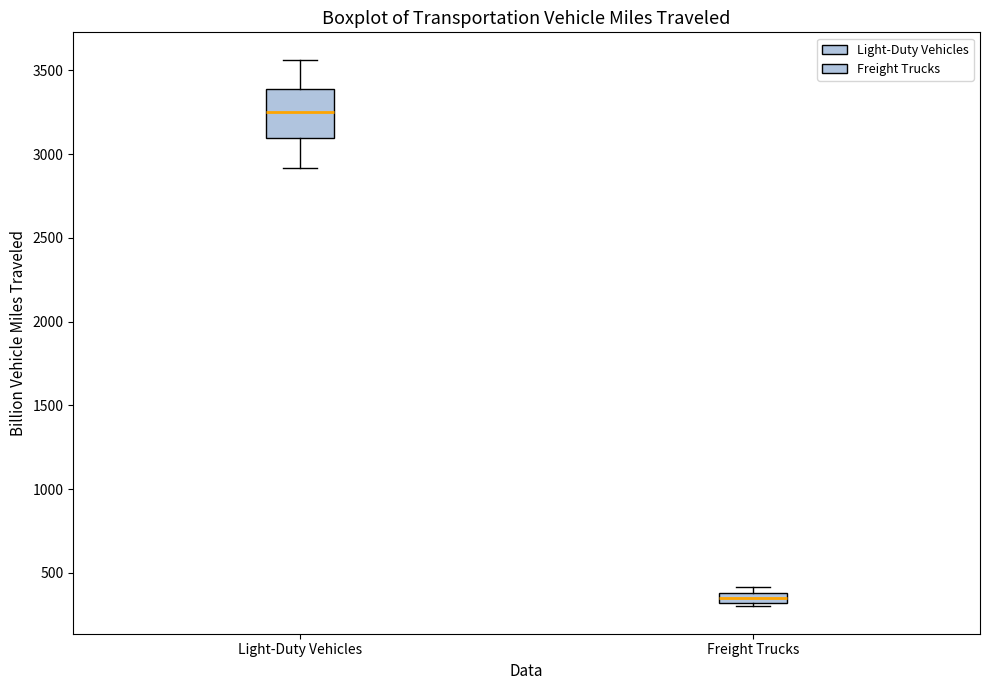

Which box's median line is the lowest?

Freight Trucks